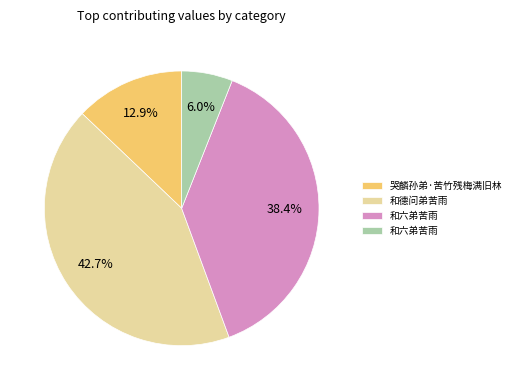

Is there any slice that represents more than half of the pie?

No